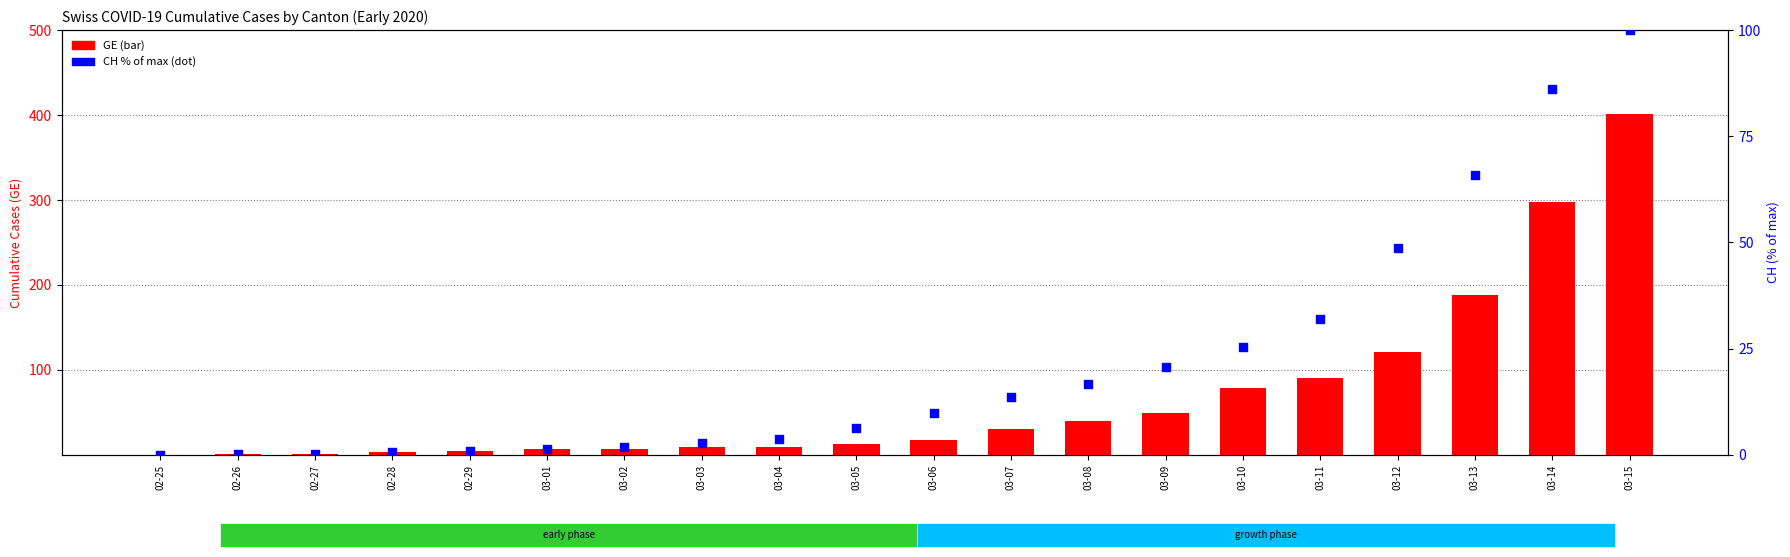

At which category is the sum across all series the highest?

03-15